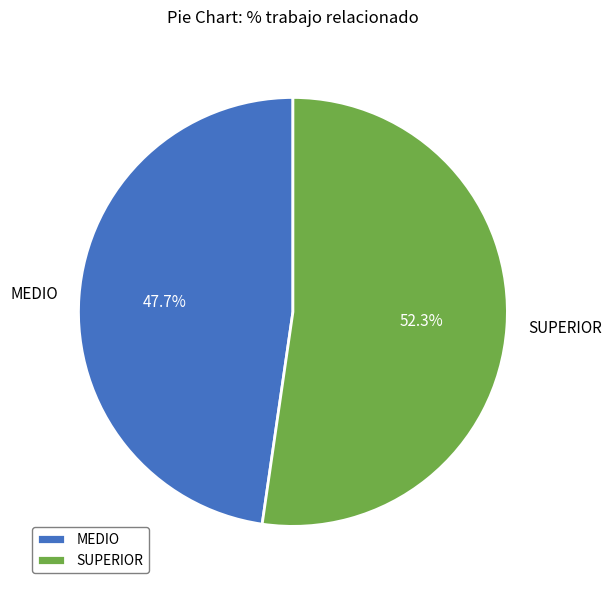

To the nearest percent, what percentage of the pie is MEDIO?

48%